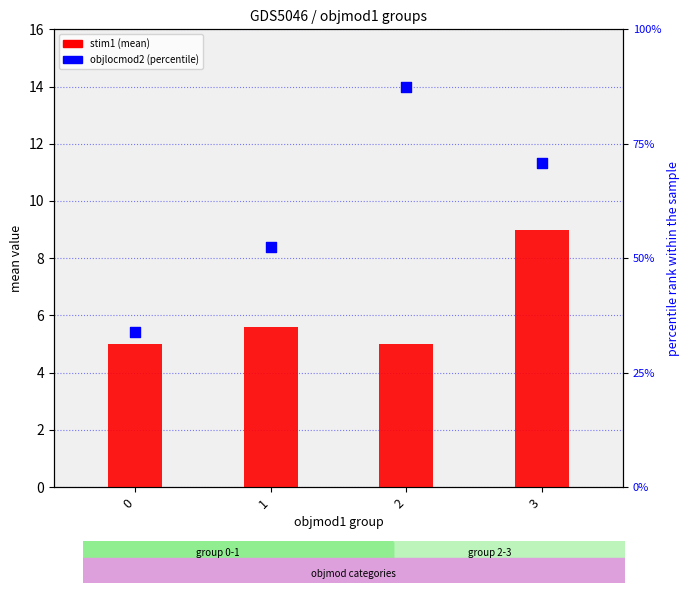

Which series reaches the maximum Y coordinate?

objlocmod2 (percentile)